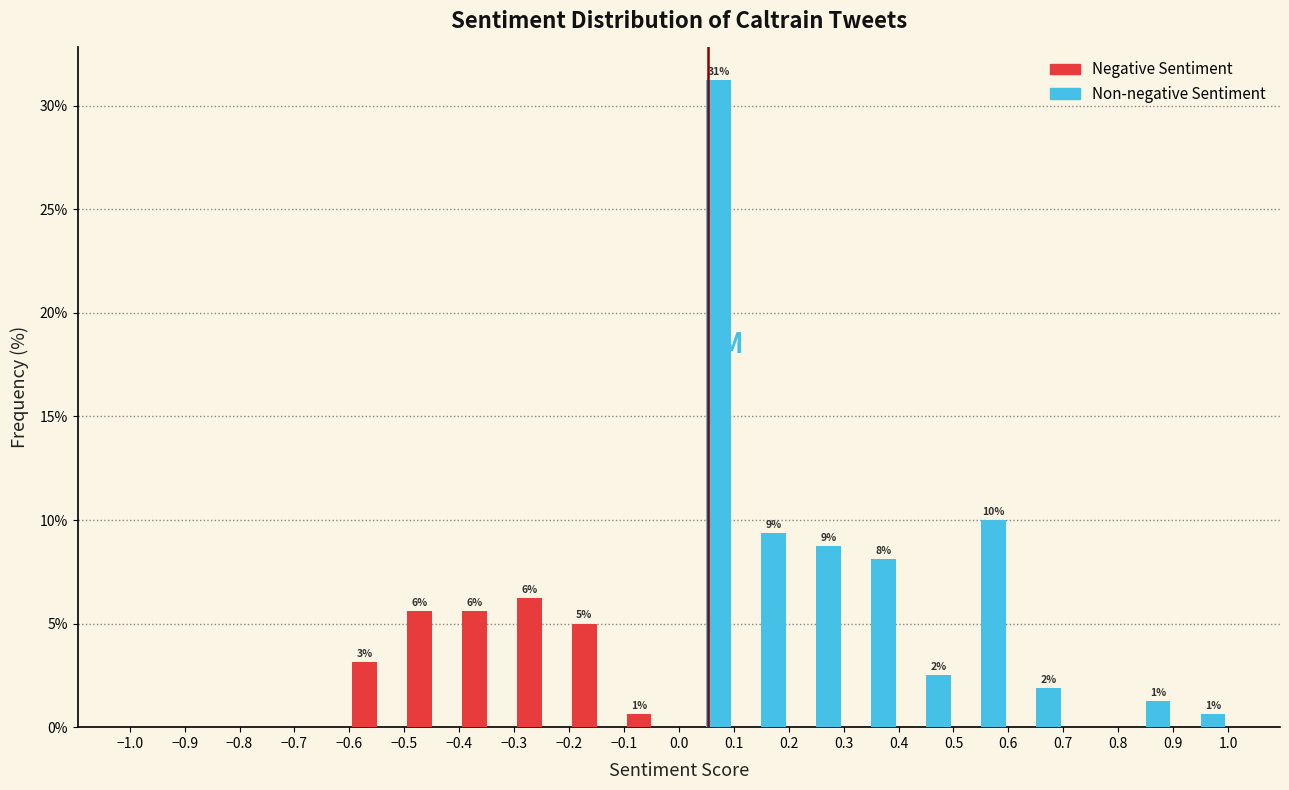

In the Non-negative Sentiment series, which range on the x-axis has the tallest bar?

0.0 to 0.1